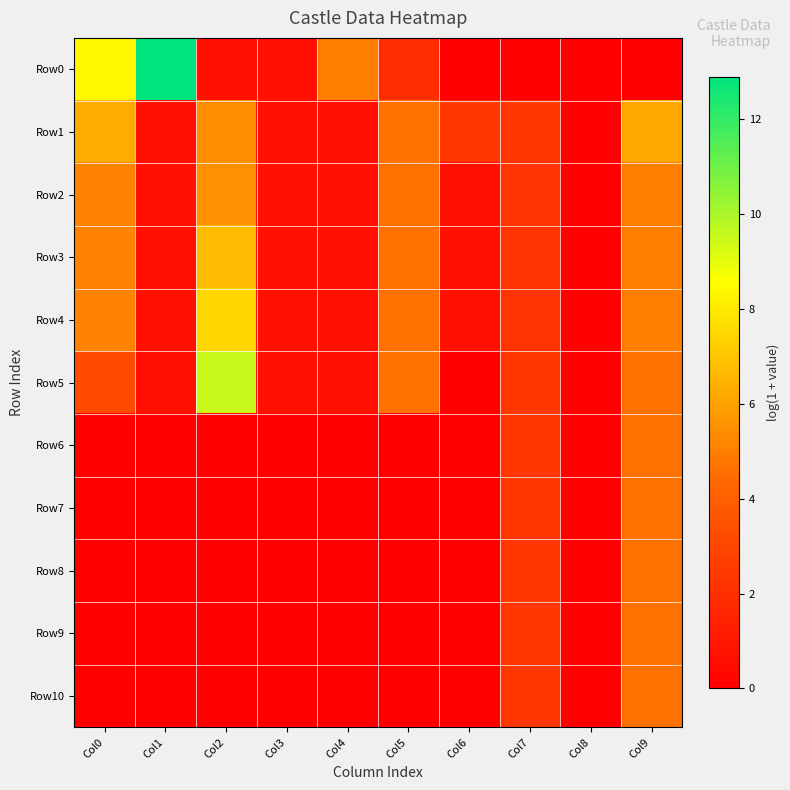

How many categories are shown in the chart?

10